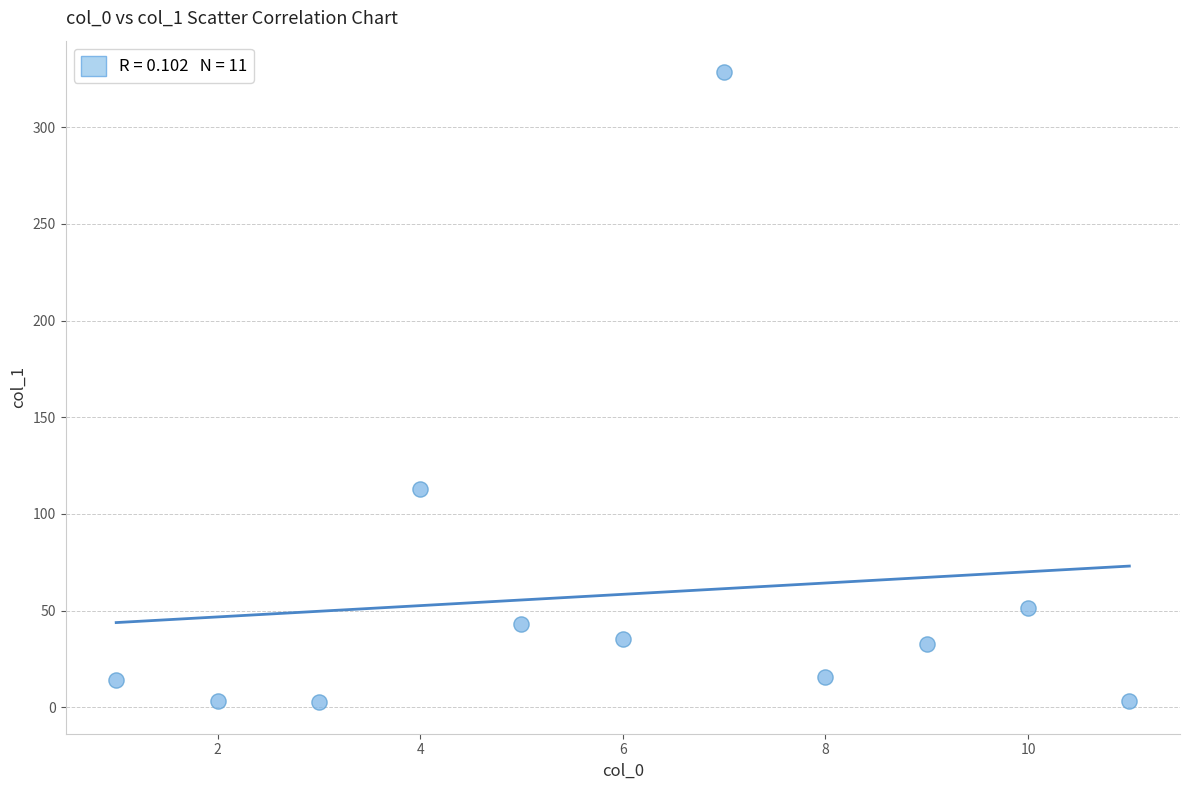

What Y value in the scatter plot is closest to 165?

113.1